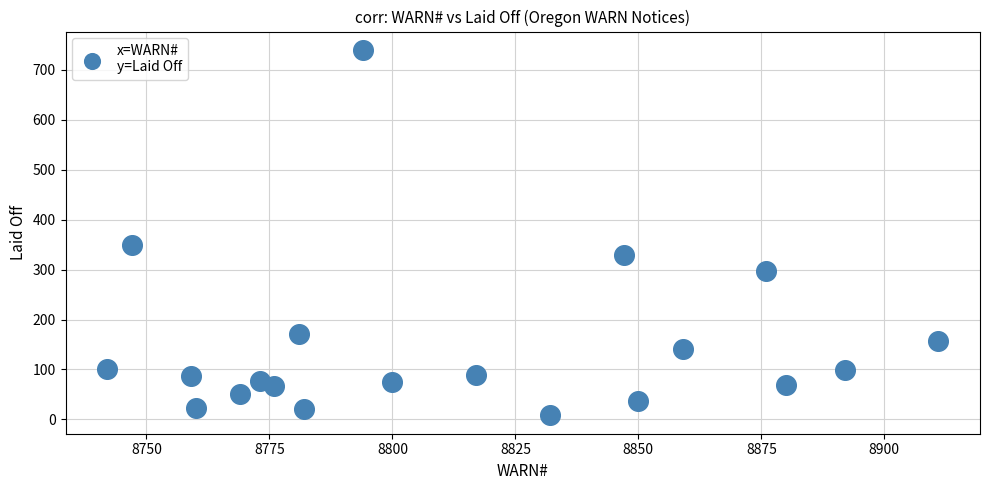

What Y value in the scatter plot is closest to 374?

350